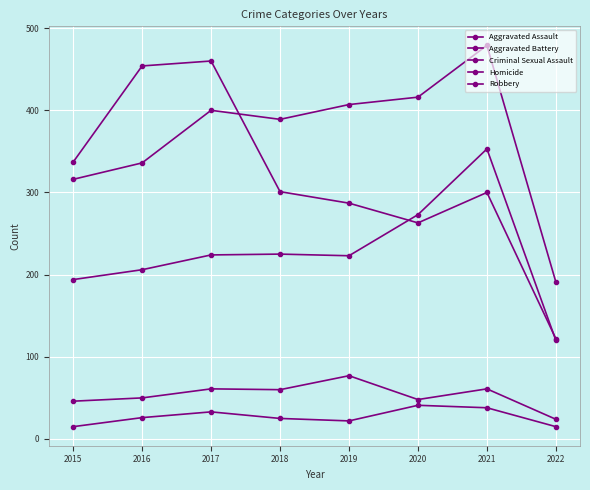

How many lines are shown in the chart?

5